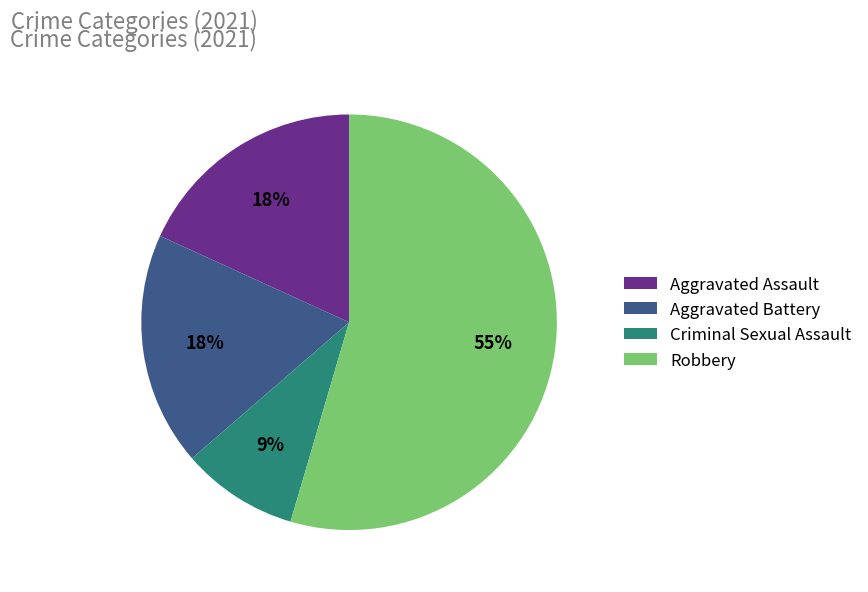

What percentage is the Robbery slice, to the nearest percent?

55%